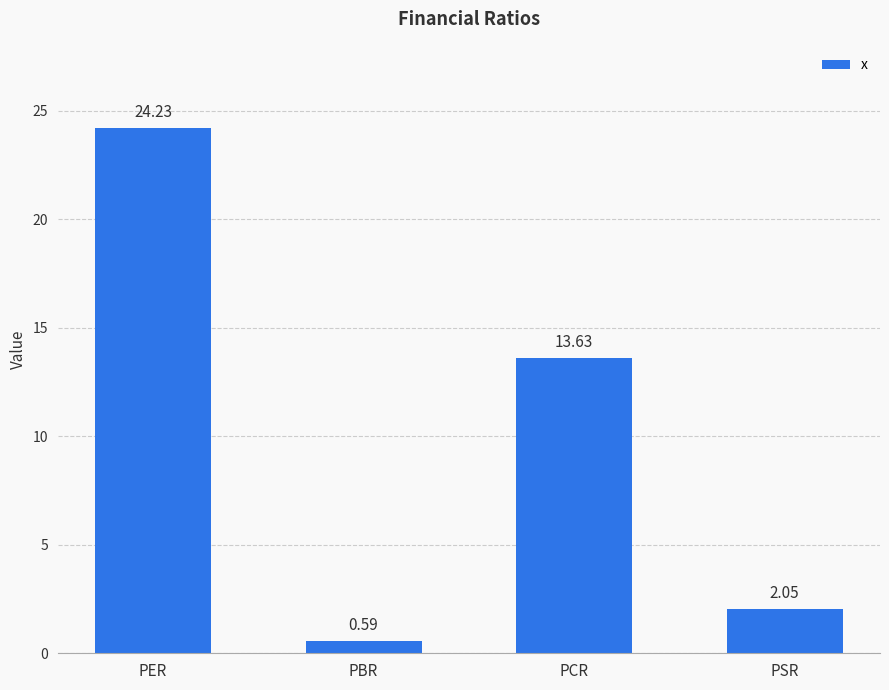

What is the difference between the values at PCR and PSR?

11.6